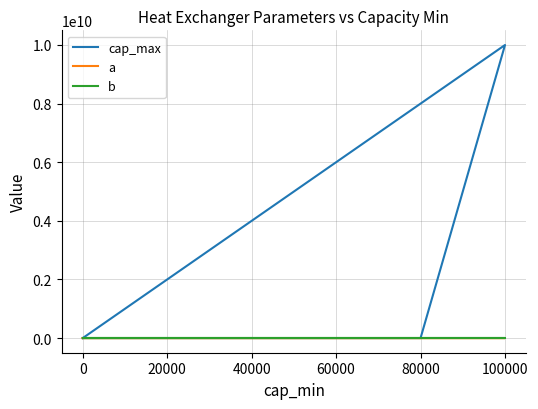

Is the value of cap_max at −20000 greater than the value of a at 40000?

Yes